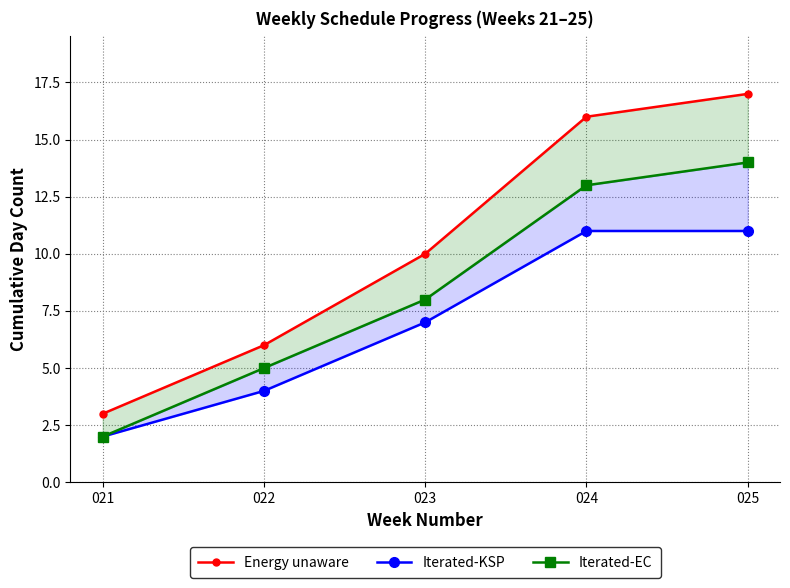

Read the Energy unaware value at 025, to the nearest 10.

20